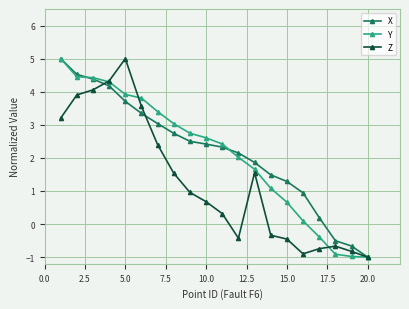

True or false: Z has more than 2 points higher than both neighbors.

True